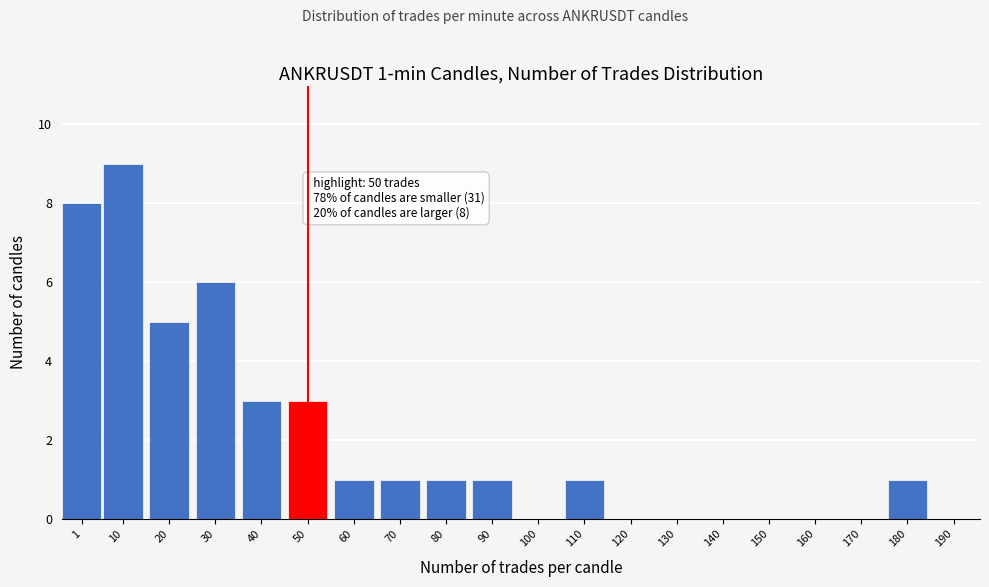

Reading right to left, extract all data points from this chart.

190=0	180=1	170=0	160=0	150=0	140=0	130=0	120=0	110=1	100=0	90=1	80=1	70=1	60=1	50=3	40=3	30=6	20=5	10=9	1=8